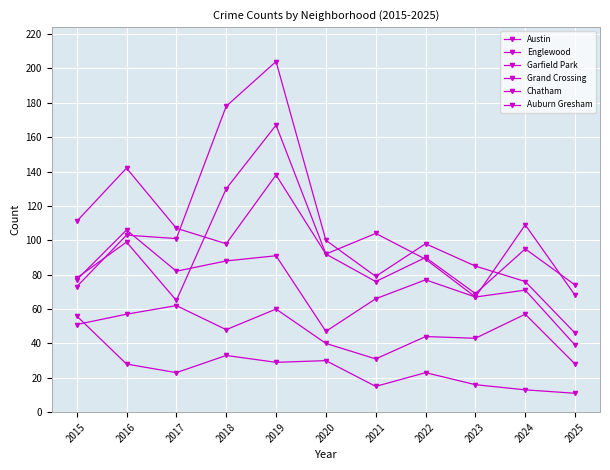

Which label corresponds to the largest value in the chart?

2019